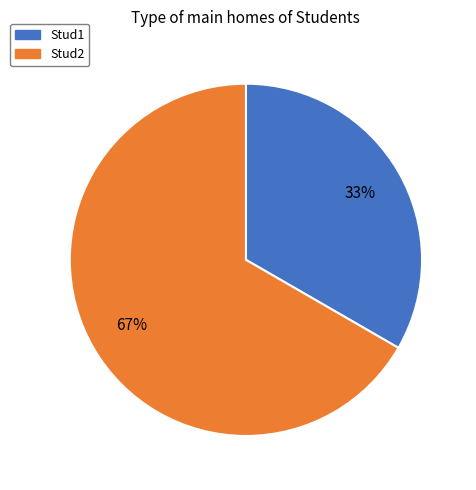

What is the largest slice in the pie chart?

Stud2